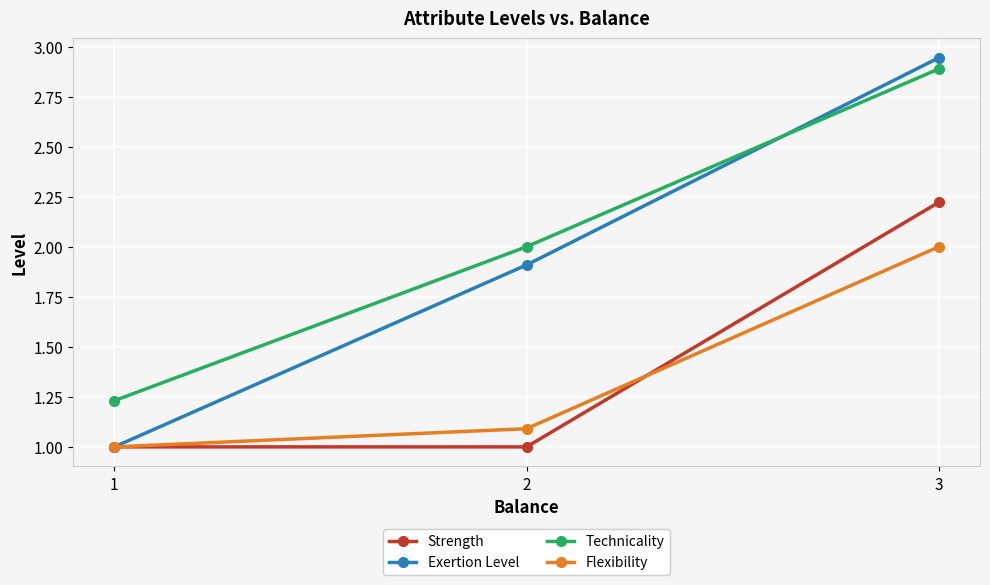

Which series has the largest range (max minus min)?

Exertion Level